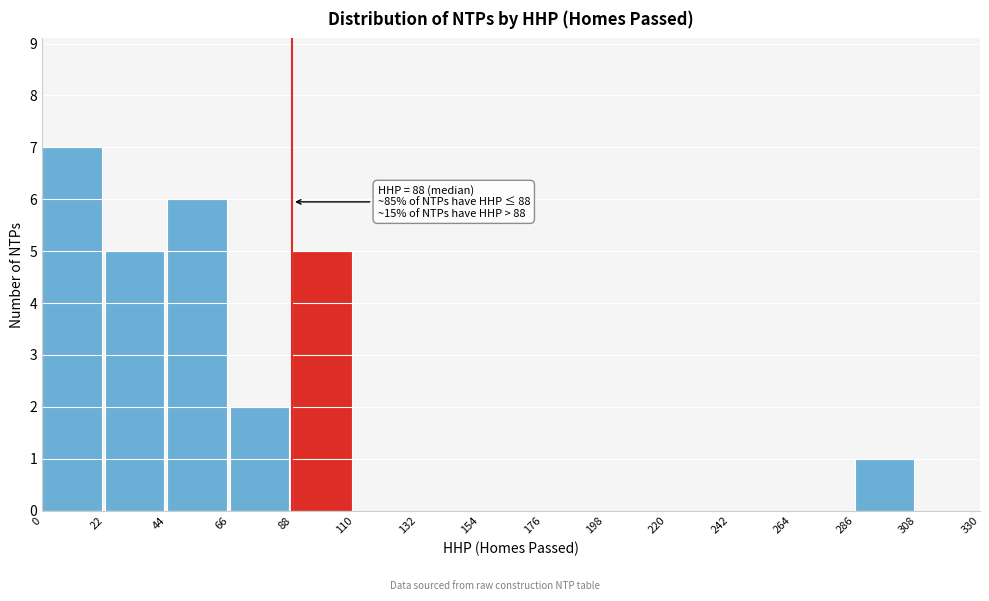

Over which range of the x-axis is the bar tallest?

0 to 22